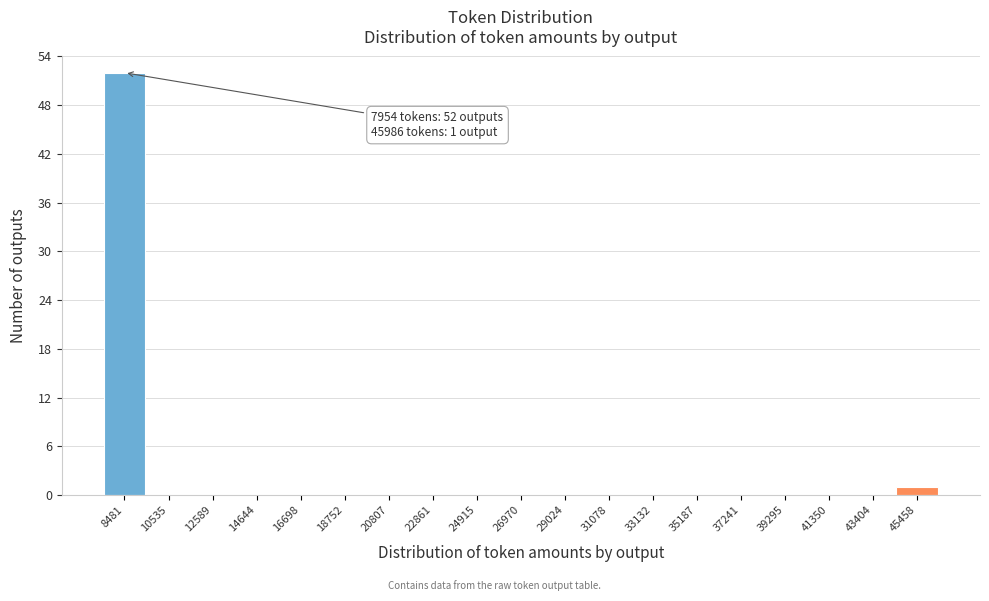

Which range on the x-axis has the tallest bar?

7500 to 9500